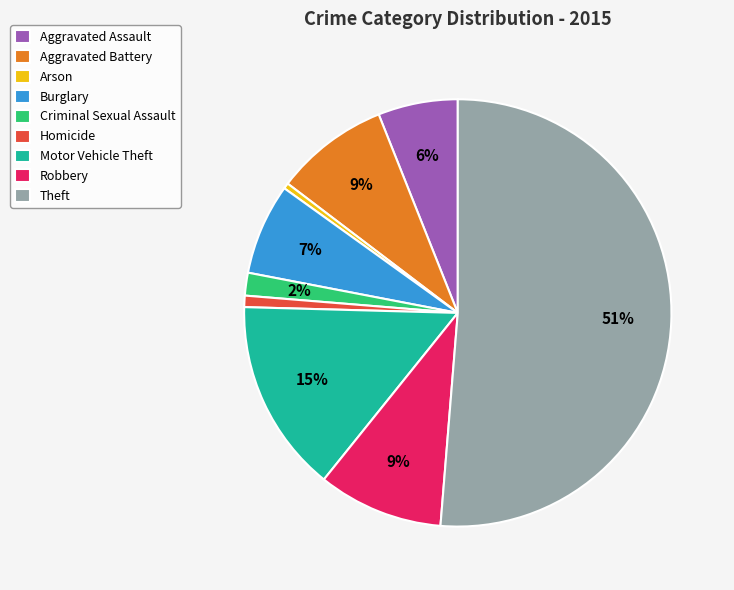

What is the largest slice in the pie chart?

Theft